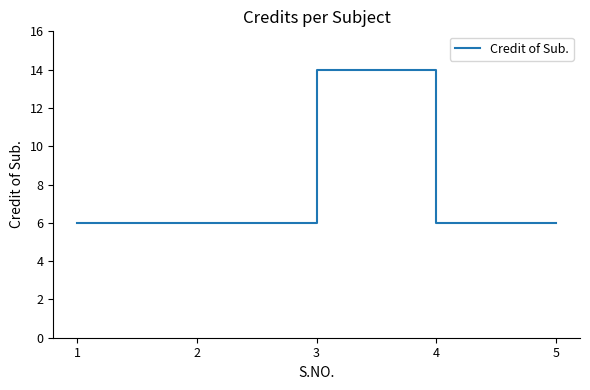

What is the ratio of the value at 3 to the value at 4?

2.3